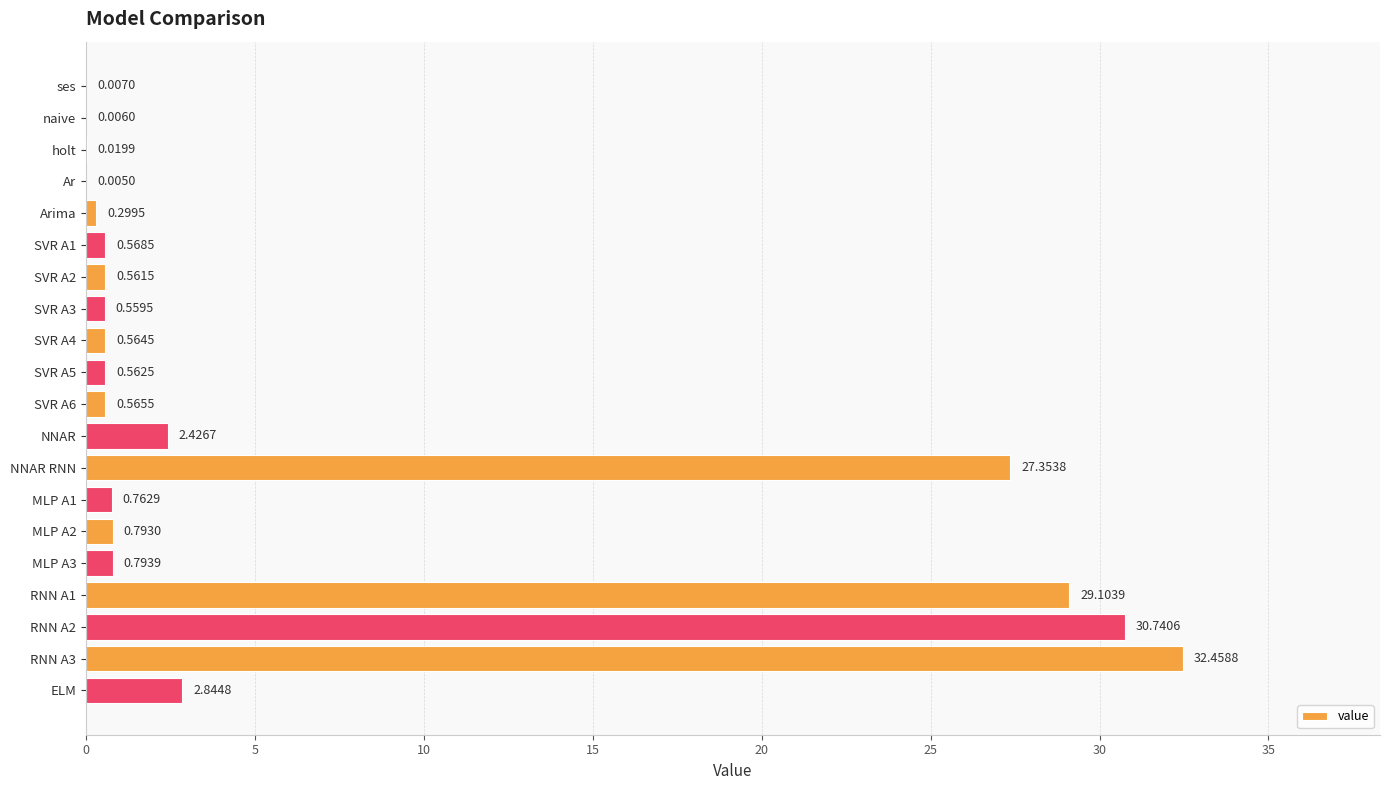

What is the change in value from SVR A2 to MLP A1?

+0.2